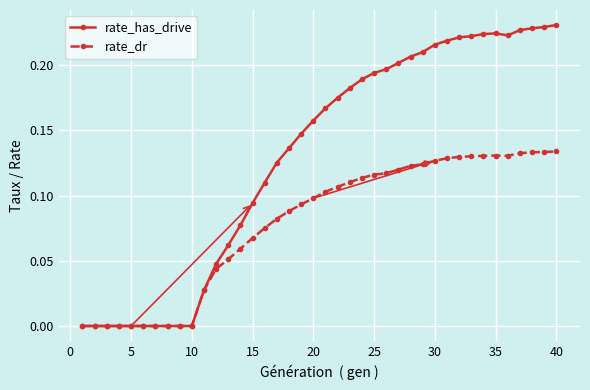

Which series has the largest total across all categories?

rate_has_drive